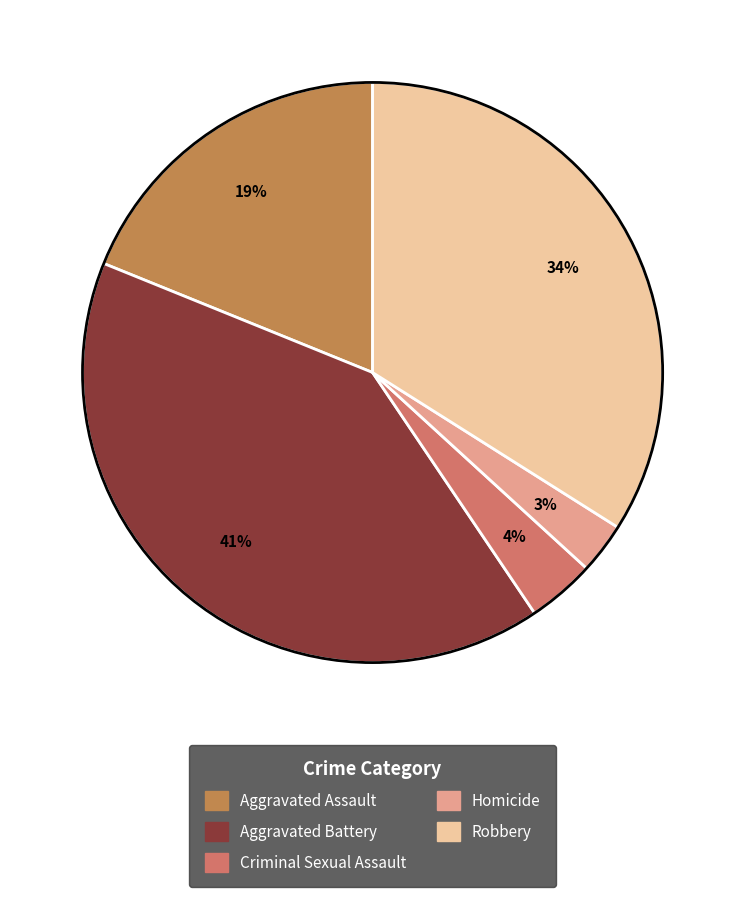

Between Criminal Sexual Assault and Aggravated Assault, which is larger?

Aggravated Assault